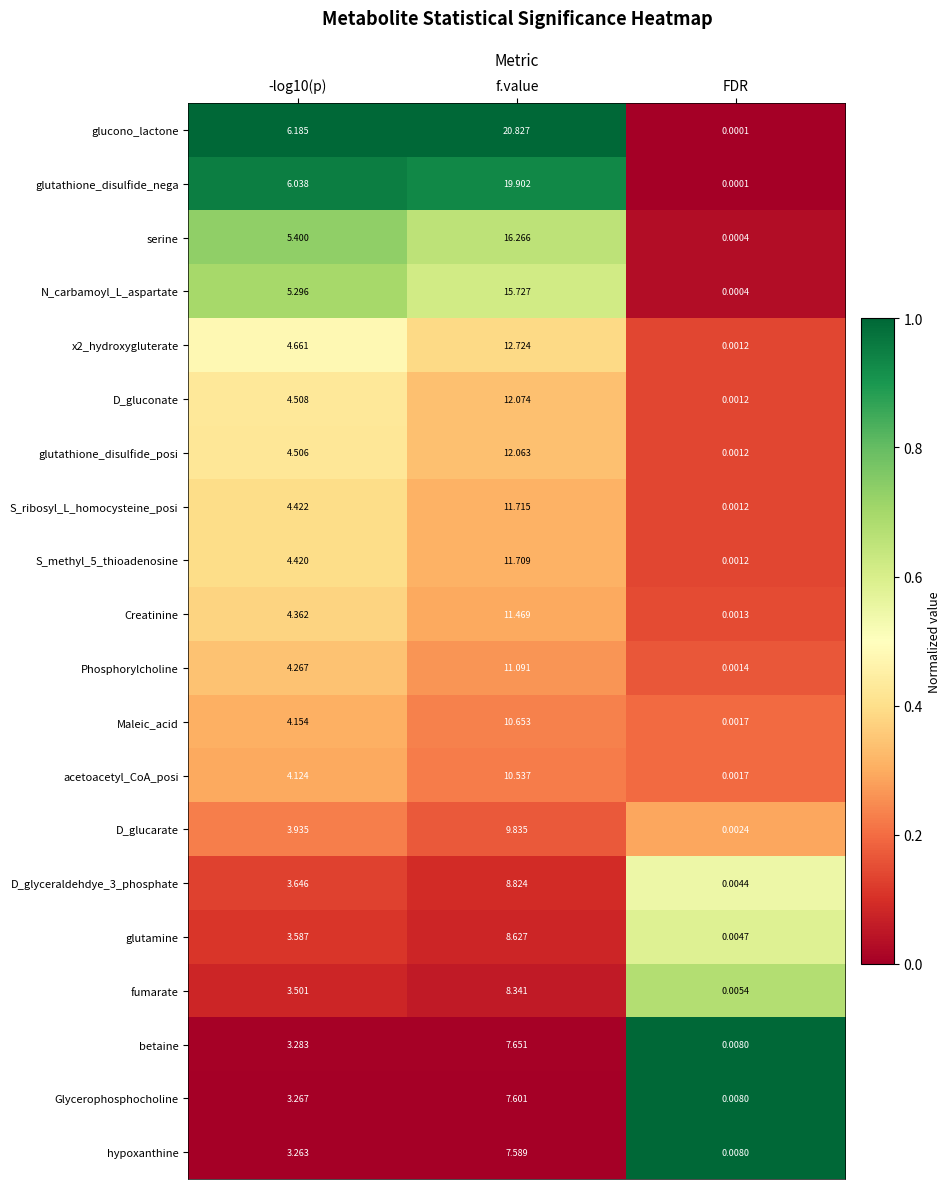

Which series has the largest total across all categories?

glucono_lactone